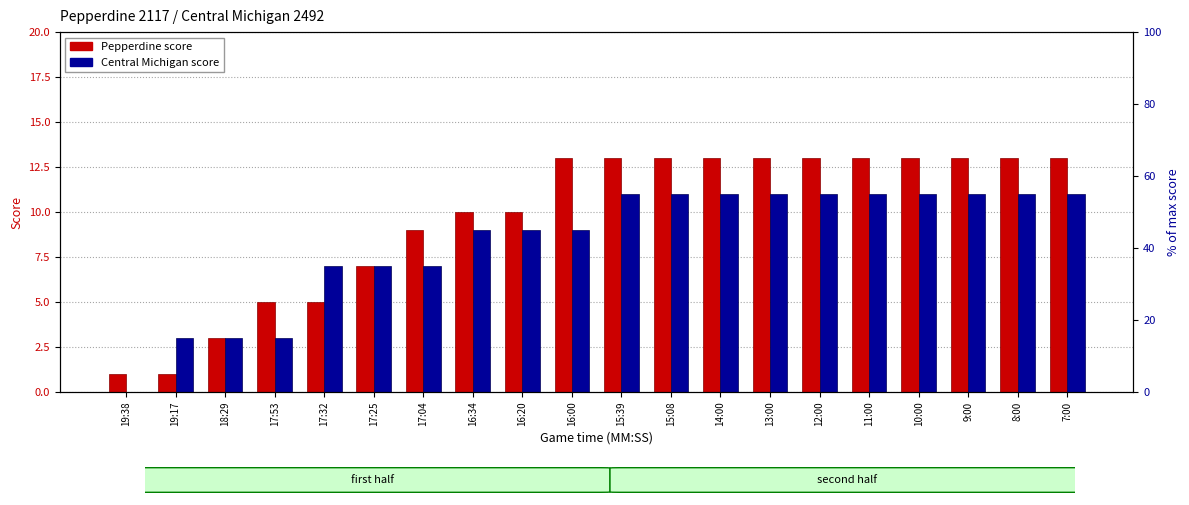

Count the Pepperdine (away score) values in the range 7 to 13.

15